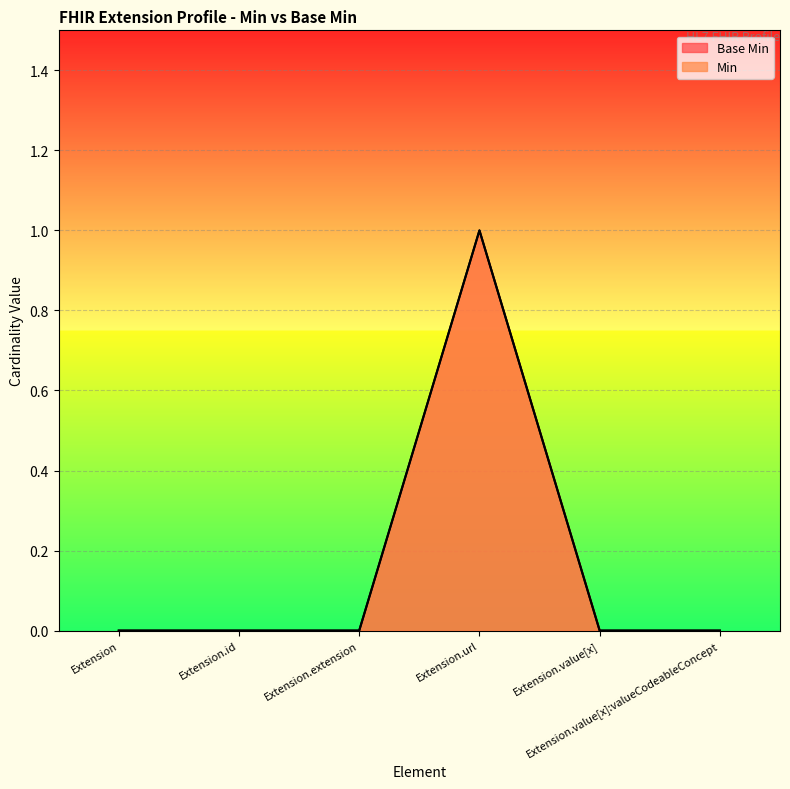

What is the difference between the maximum and minimum values in the Min series?

1